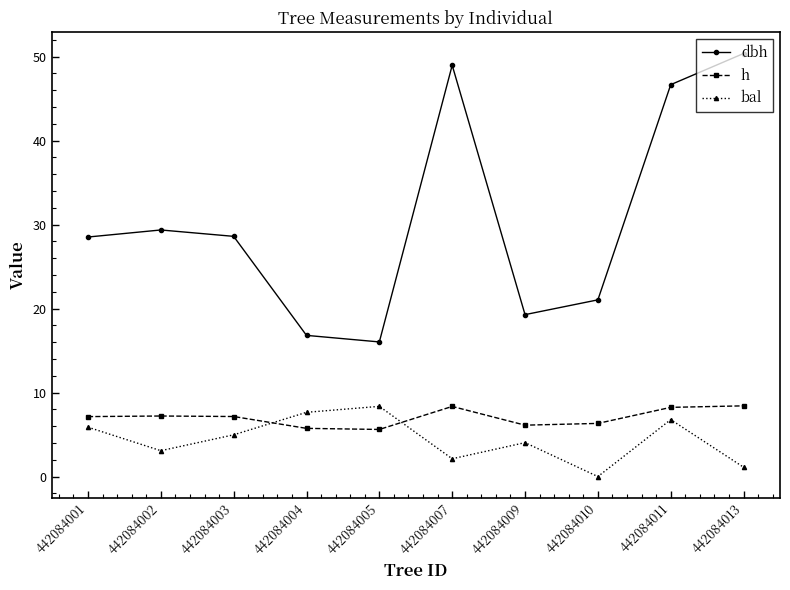

At which category does the chart reach its minimum across all series?

442084010